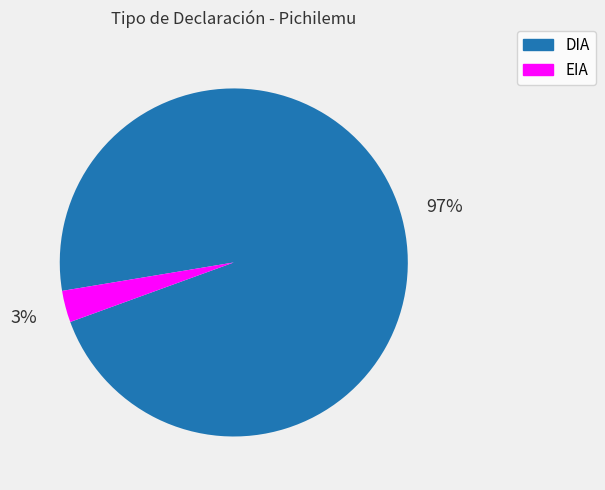

True or false: EIA accounts for 3% of the total.

True